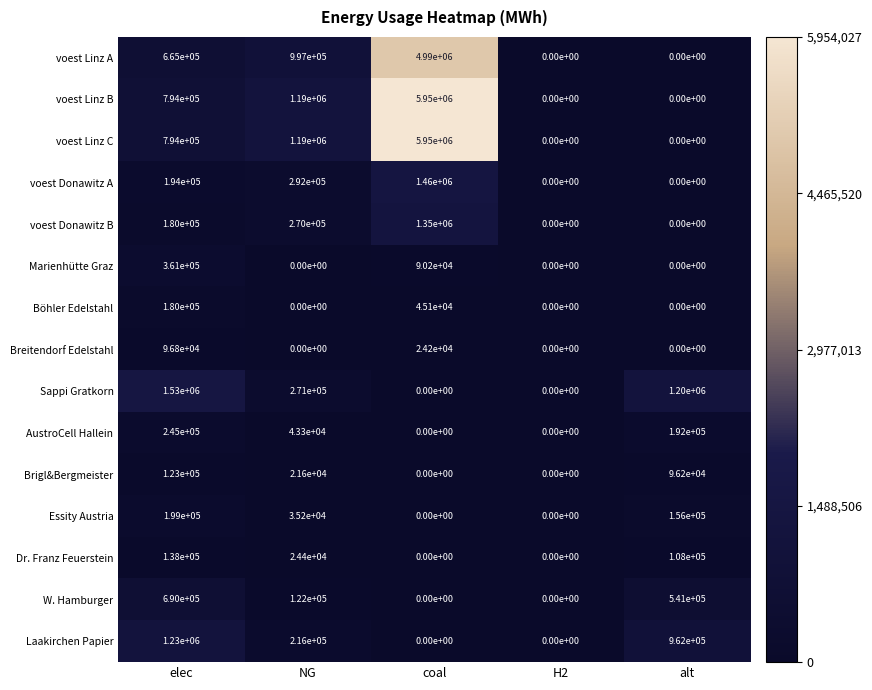

What is the difference between the maximum and minimum values in the Sappi Gratkorn series?

1530000